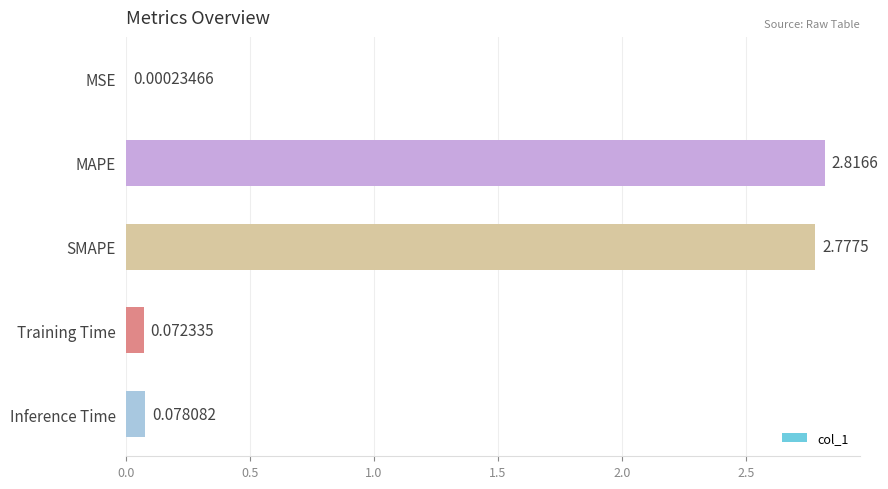

What is the ratio of the value at MAPE to the value at SMAPE?

1.0